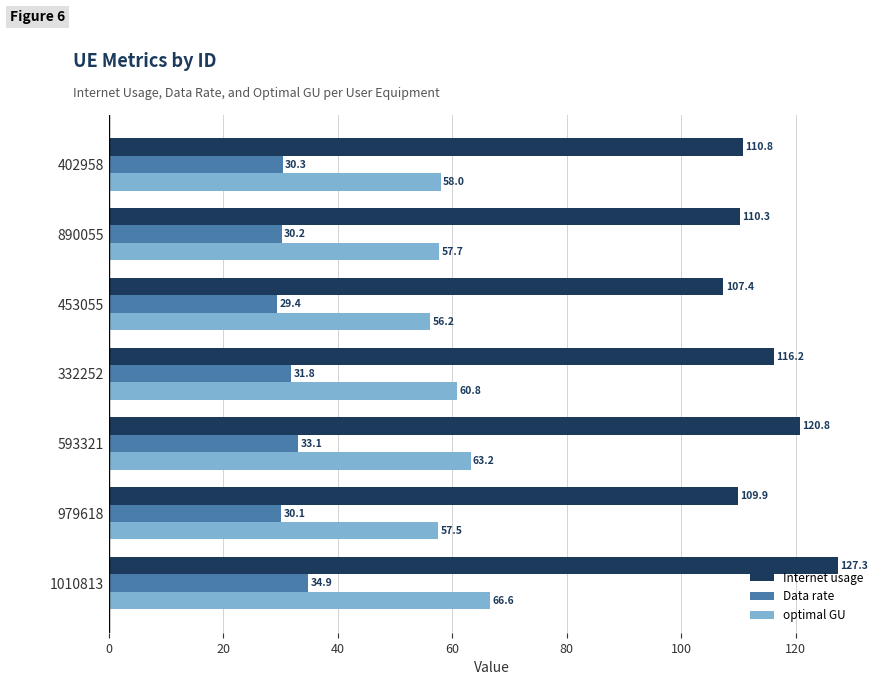

What are all the series names shown in the legend?

Internet usage, Data rate, optimal GU